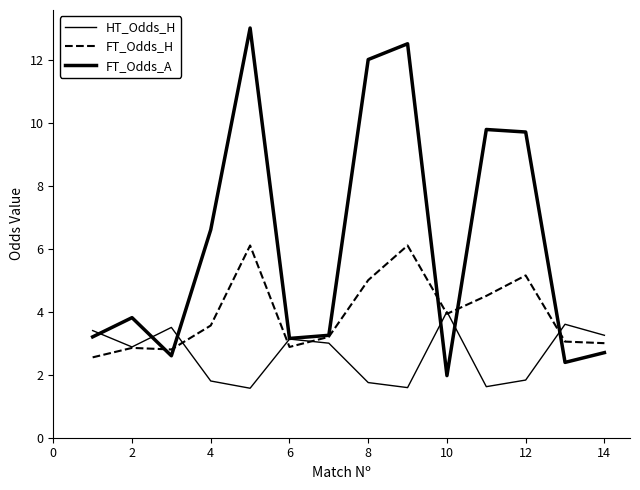

How many lines are shown in the chart?

3